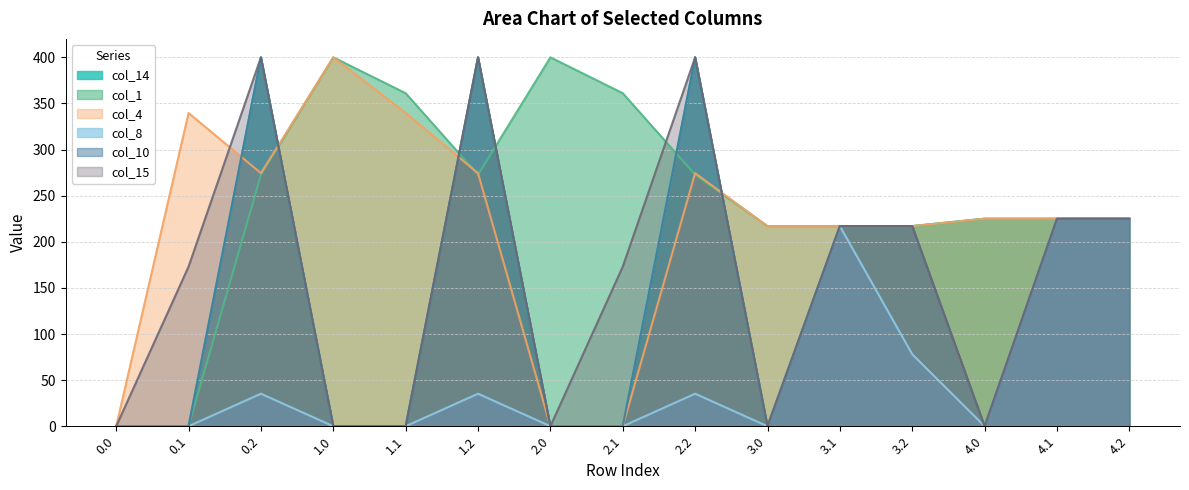

Reading left to right, transcribe all the data shown in this chart.

col_14: 0.0	0.0	400.0	0.0	0.0	400.0	0.0	0.0	400.0	0.0	217.0	217.0	225.0	225.0	225.0
col_1: 0.0	0.0	272.7	400.0	361.1	272.7	400.0	361.1	272.7	217.0	217.0	217.0	225.0	225.0	225.0
col_4: 0.0	339.6	274.4	400.0	339.6	274.4	0.0	0.0	274.4	217.0	217.0	217.0	225.0	225.0	225.0
col_8: 0.0	0.0	35.3	0.0	0.0	35.3	0.0	0.0	35.3	0.0	217.0	78.1	0.0	225.0	225.0
col_10: 0.0	0.0	400.0	0.0	0.0	400.0	0.0	0.0	400.0	0.0	217.0	217.0	0.0	225.0	225.0
col_15: 0.0	173.1	400.0	0.0	0.0	400.0	0.0	173.1	400.0	0.0	217.0	217.0	0.0	225.0	225.0